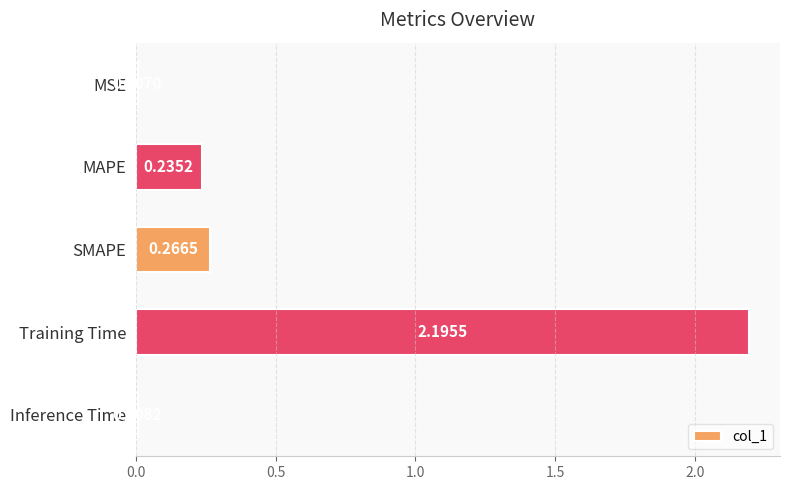

What is the difference between the maximum and minimum values?

2.2